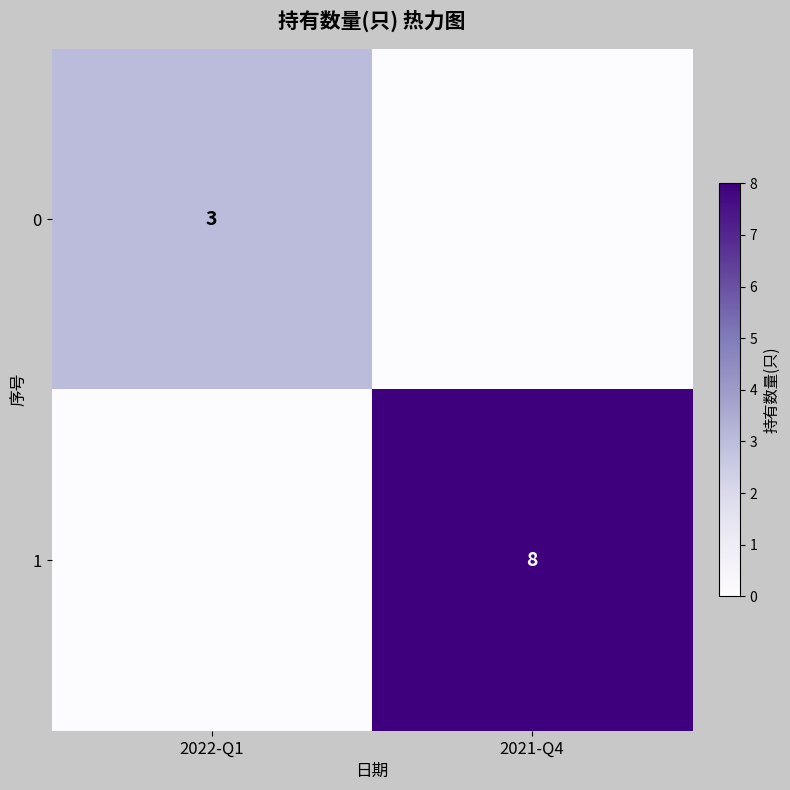

What is the difference between the highest and lowest values at 2022-Q1?

3